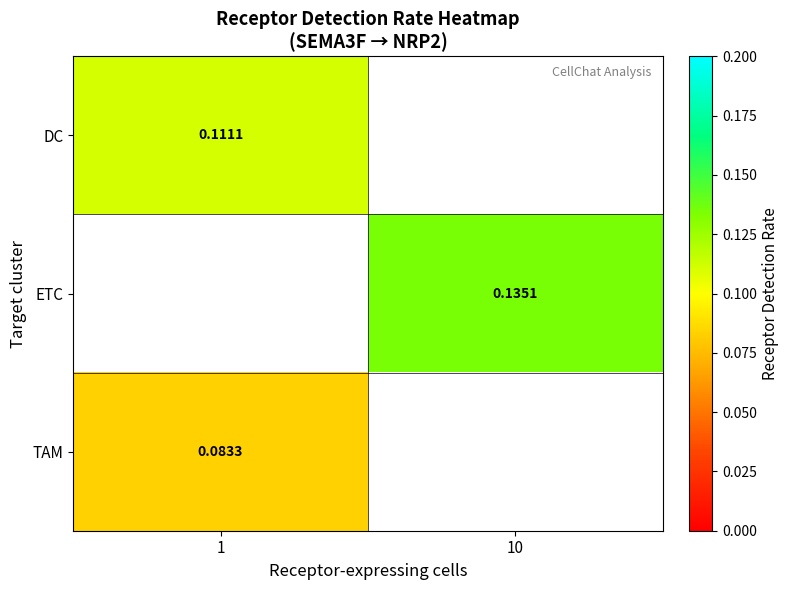

How many values in row_1 are above zero?

1